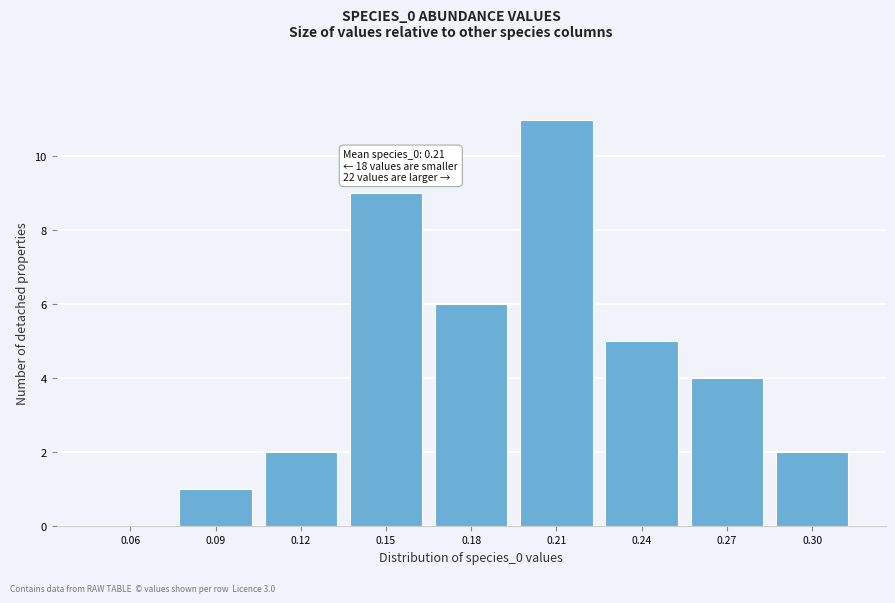

Reading left to right, list all the values displayed in this chart.

0.06=0	0.09=1	0.12=2	0.15=9	0.18=6	0.21=11	0.24=5	0.27=4	0.30=2